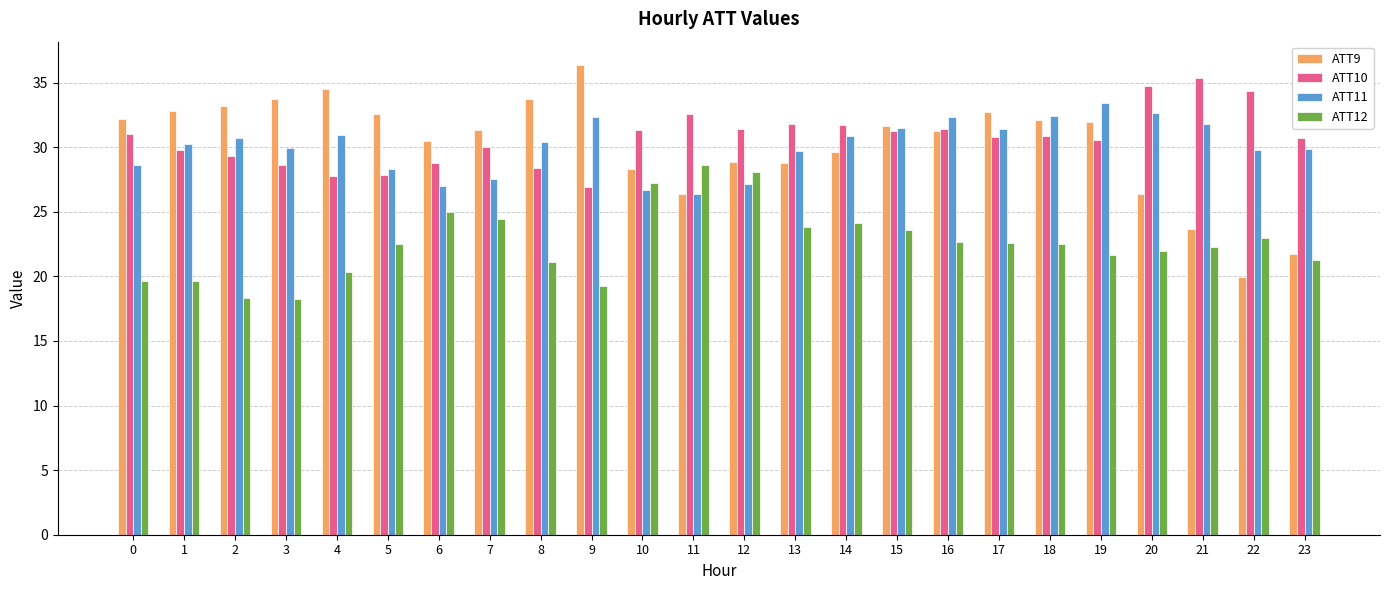

What is the average value of the ATT11 series?

30.1